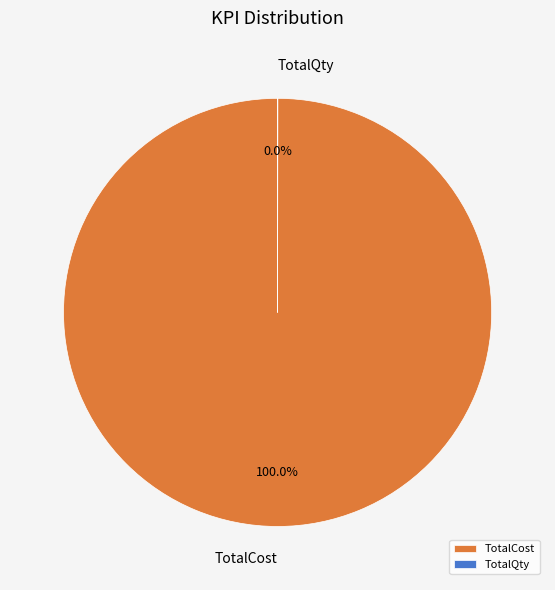

Which slice is the largest?

TotalCost